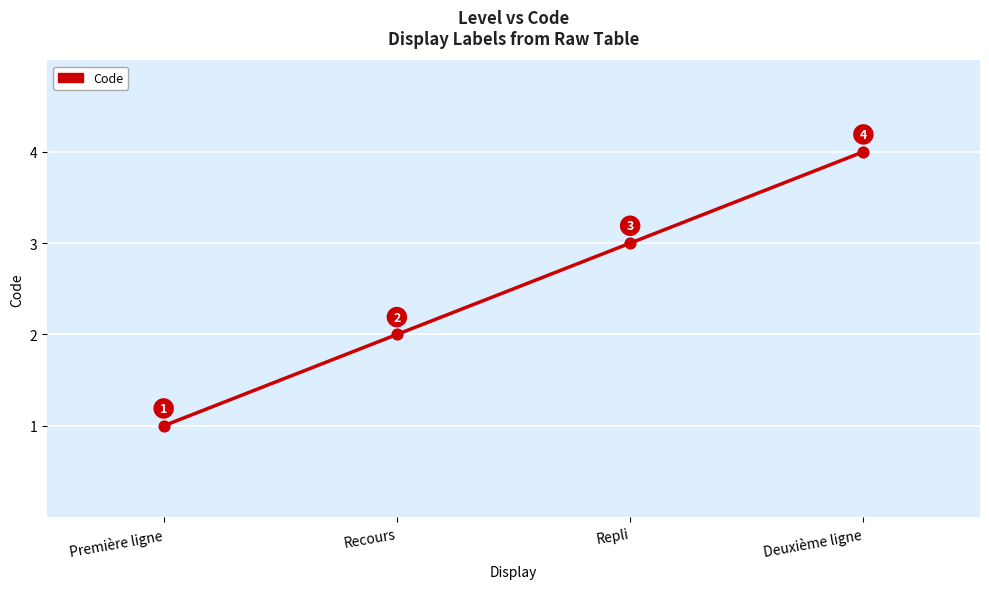

What is the change in value from Première ligne to Deuxième ligne?

+3